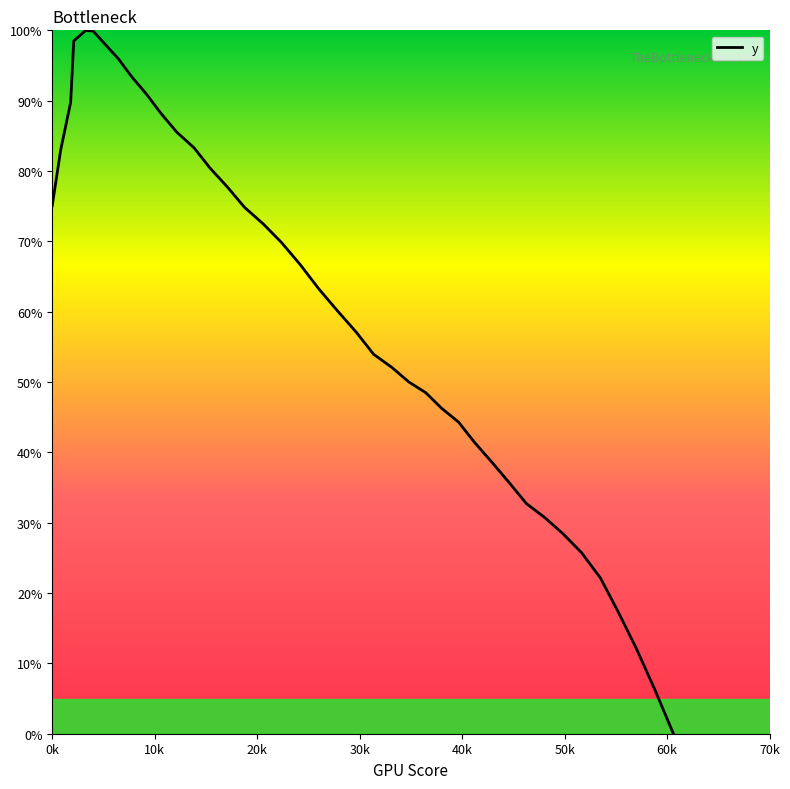

What is the maximum value shown in the chart?

100.0